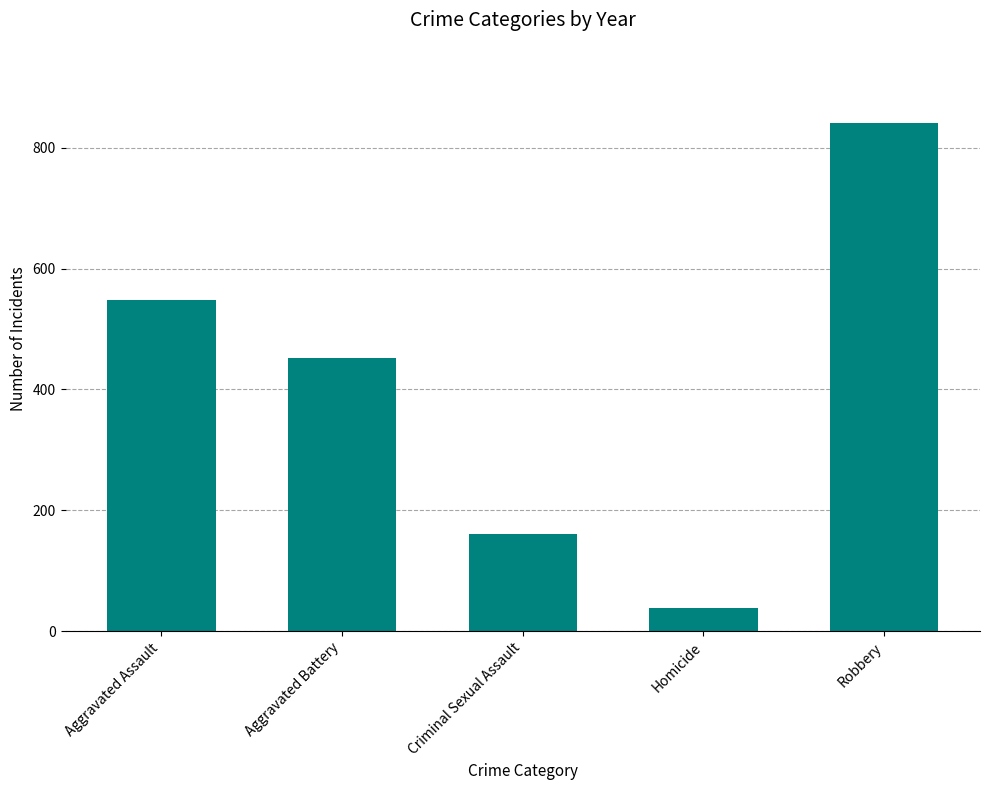

What is the difference between the values at Aggravated Assault and Criminal Sexual Assault?

387